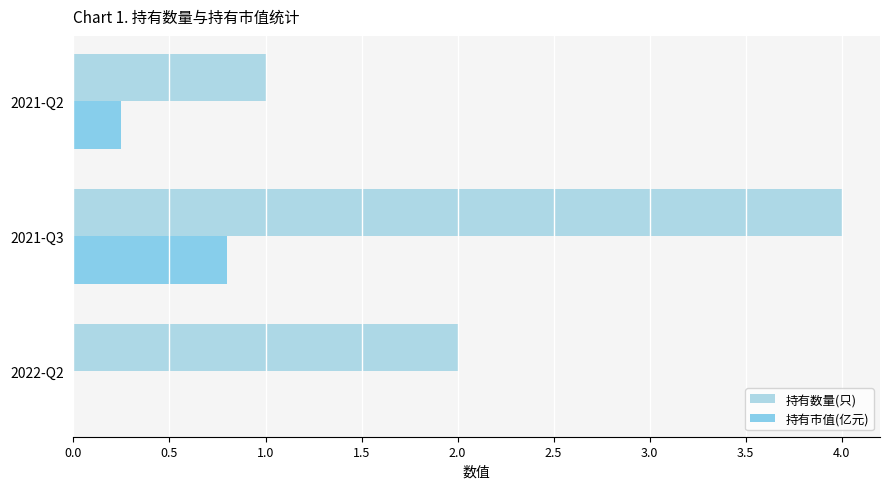

How many data points in 持有市值(亿元) are above 0?

2